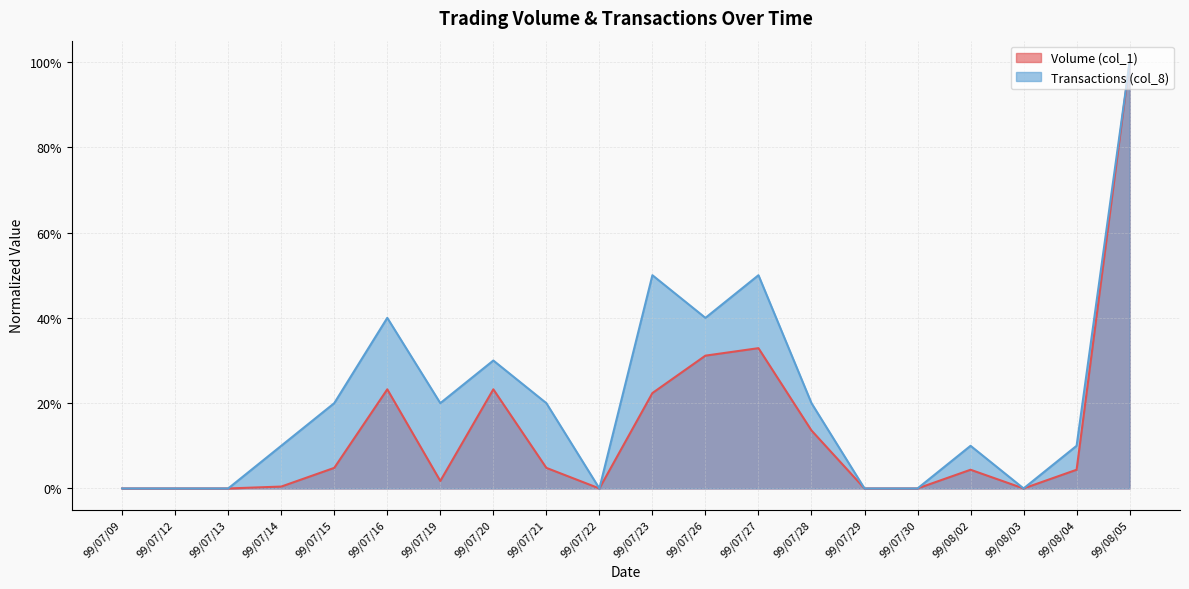

At which label is Transactions (col_8) closest to 0?

99/07/09